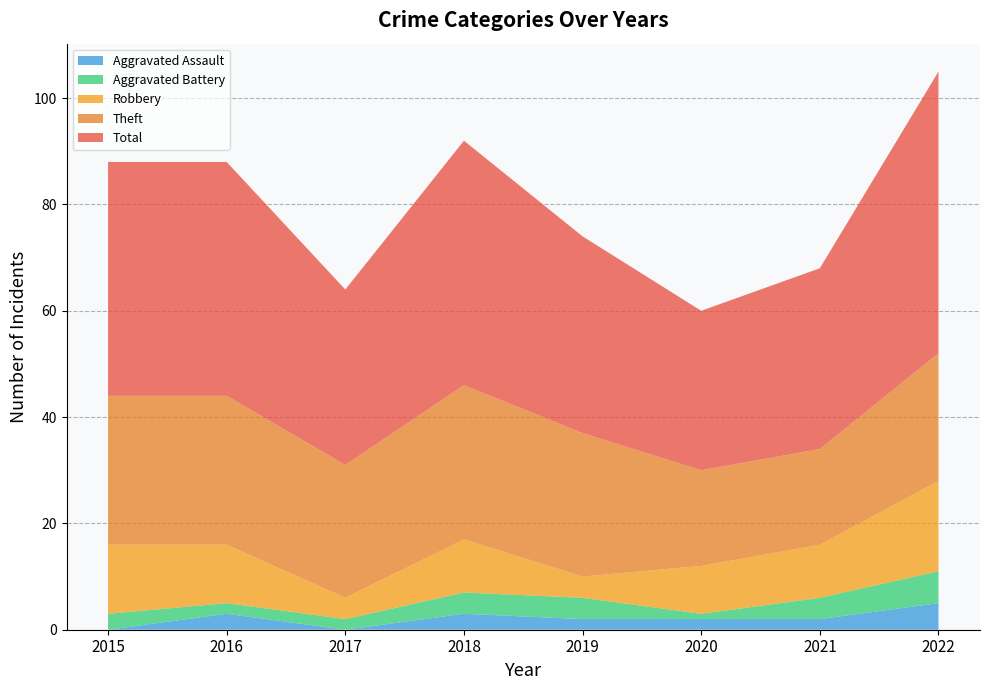

Reading left to right, list all the values displayed in this chart.

Robbery: 2015=13	2016=11	2017=4	2018=10	2019=4	2020=9	2021=10	2022=17
Theft: 2015=28	2016=28	2017=25	2018=29	2019=27	2020=18	2021=18	2022=24
Aggravated Battery: 2015=3	2016=2	2017=2	2018=4	2019=4	2020=1	2021=4	2022=6
Aggravated Assault: 2015=0	2016=3	2017=0	2018=3	2019=2	2020=2	2021=2	2022=5
Total: 2015=44	2016=44	2017=33	2018=46	2019=37	2020=30	2021=34	2022=53